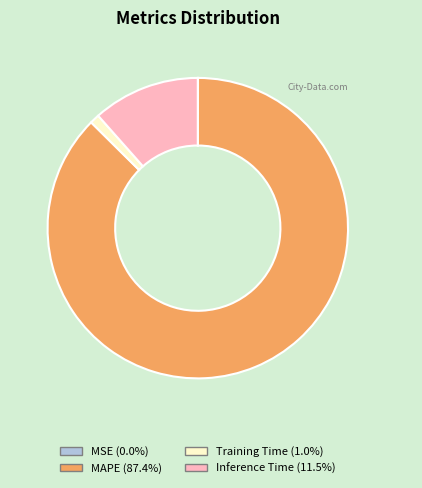

Which slice is the largest?

MAPE